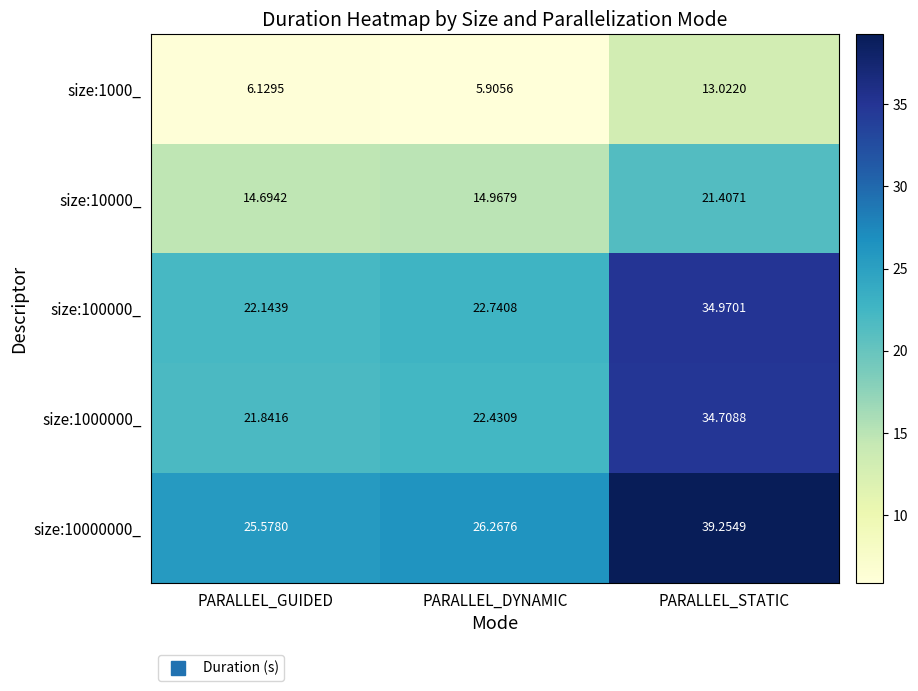

Rank the categories by size:10000000_ value from highest to lowest.

PARALLEL_STATIC, PARALLEL_DYNAMIC, PARALLEL_GUIDED